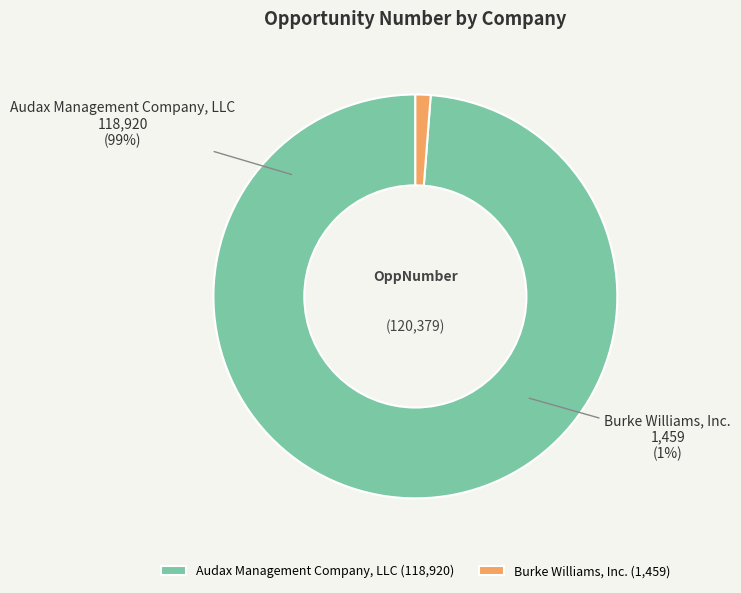

To the nearest percent, what portion does Burke Williams, Inc. represent?

1%